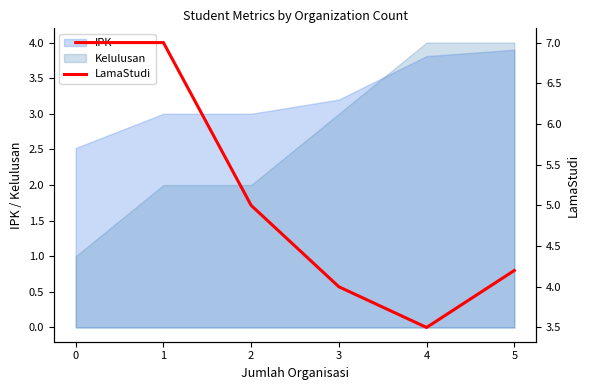

How many lines are shown in the chart?

1